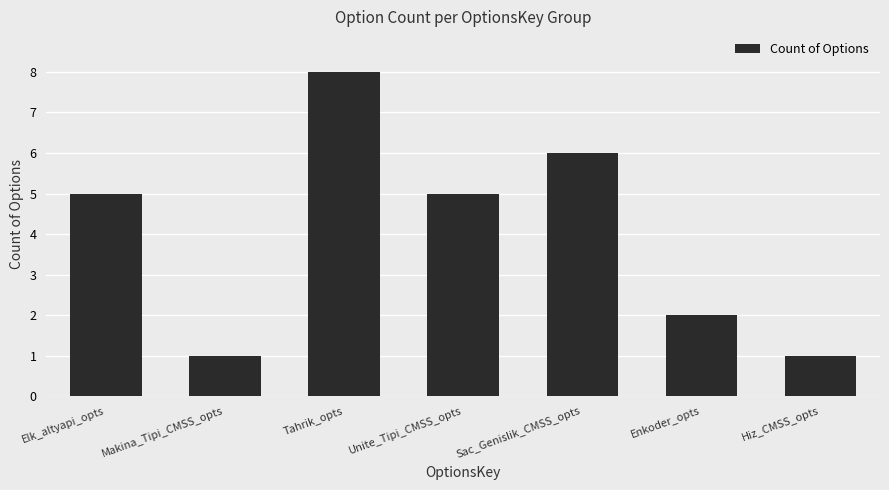

True or false: the data shows 5 at Tahrik_opts.

False